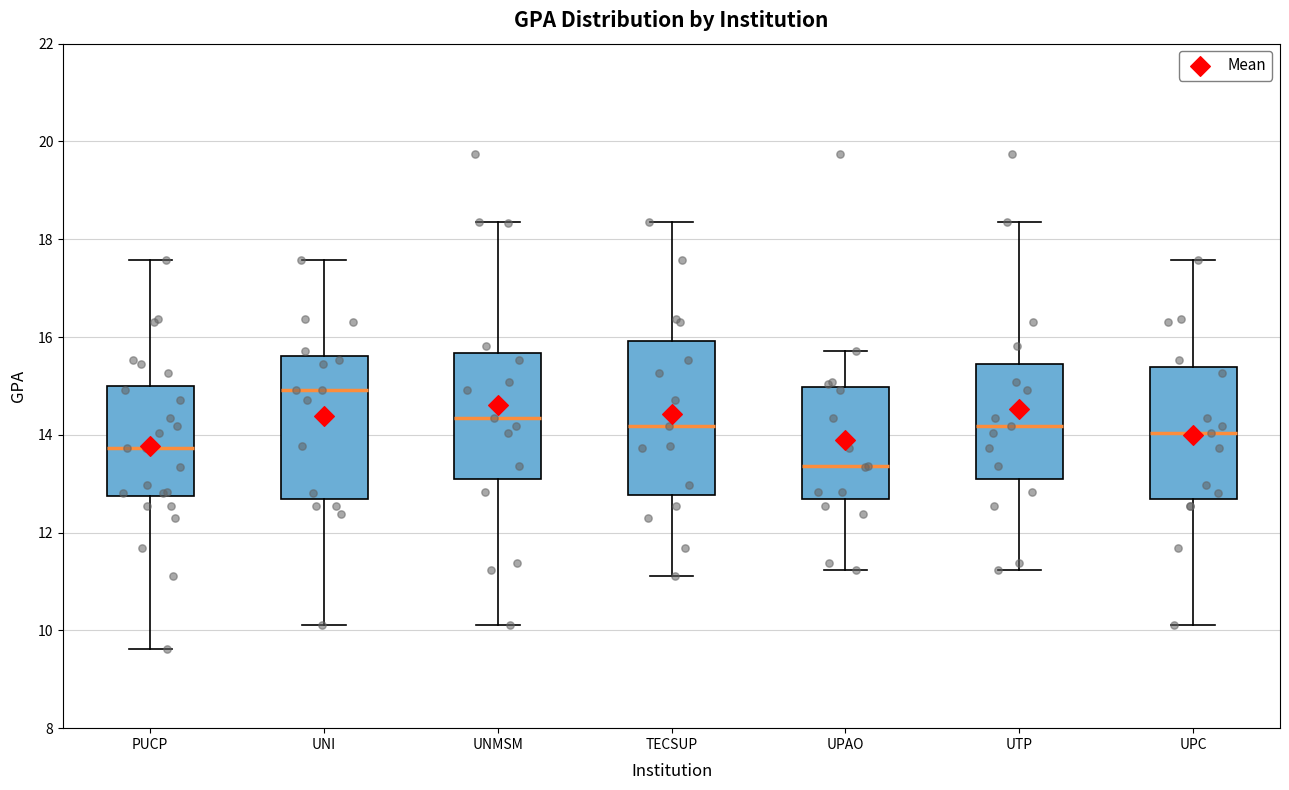

Which box is the tallest, from its lower edge to its upper edge?

TECSUP